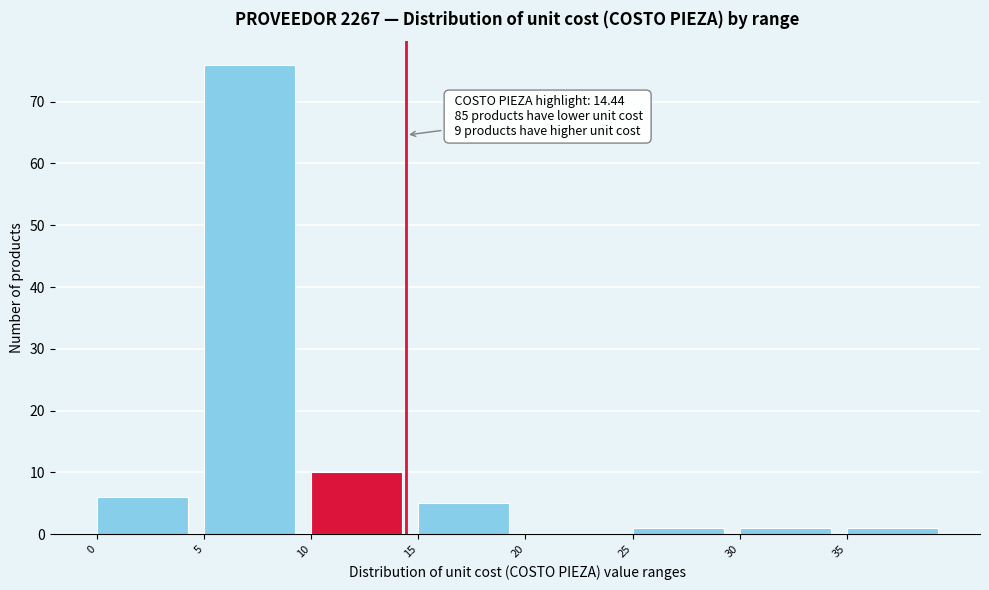

Over which range of the x-axis is the bar tallest?

5 to 10